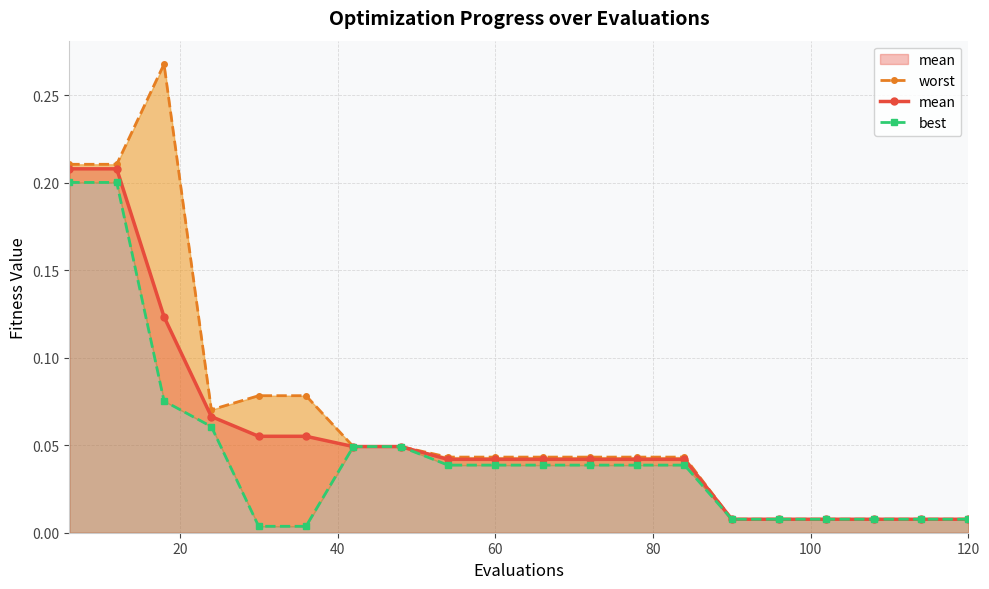

What is the highest value of the worst series?

0.3